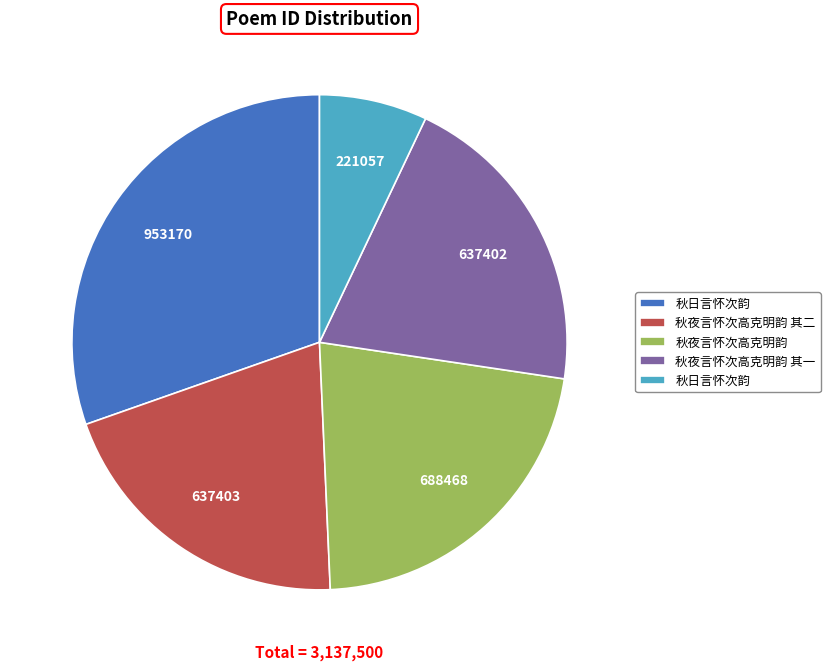

Is there any slice that represents more than half of the pie?

No